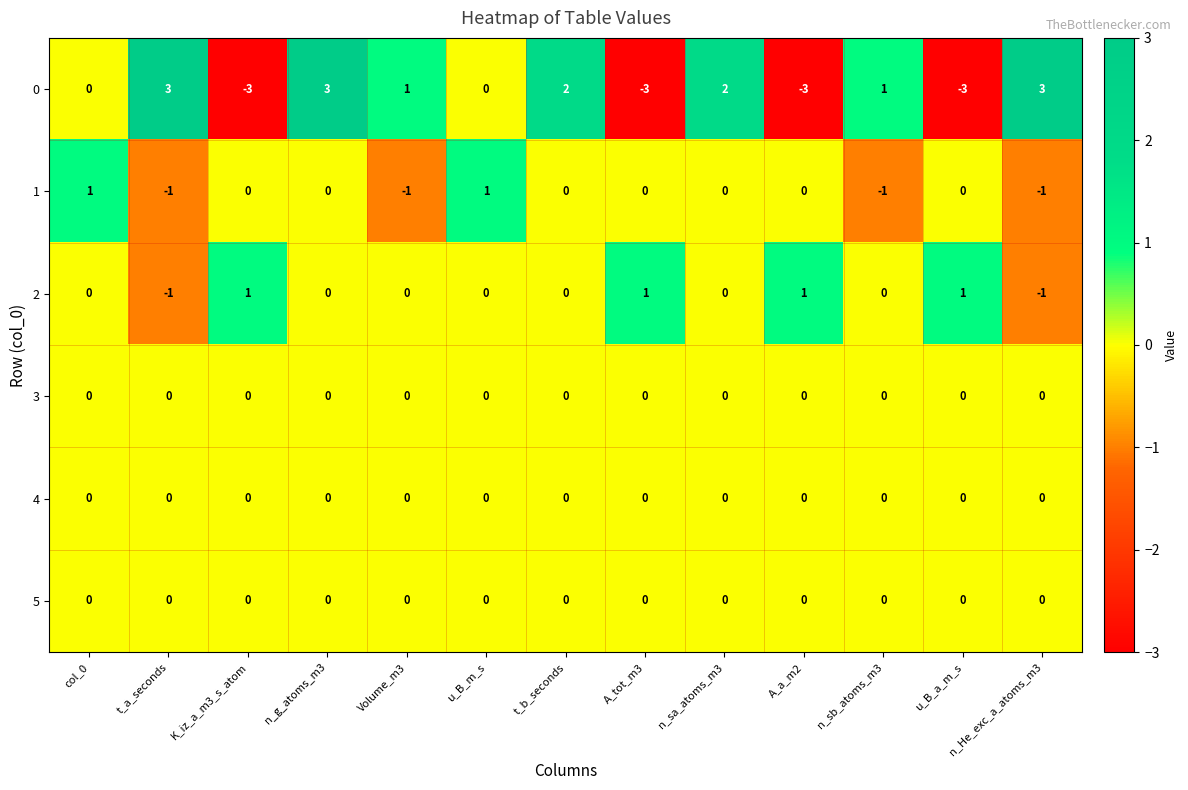

Is it true that 1 equals 2 at u_B_m_s?

False